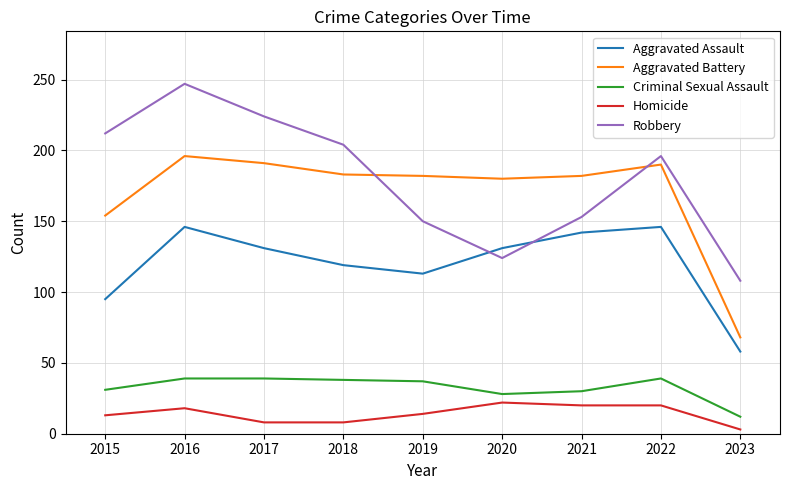

True or false: Robbery and Homicide cross at least once.

False